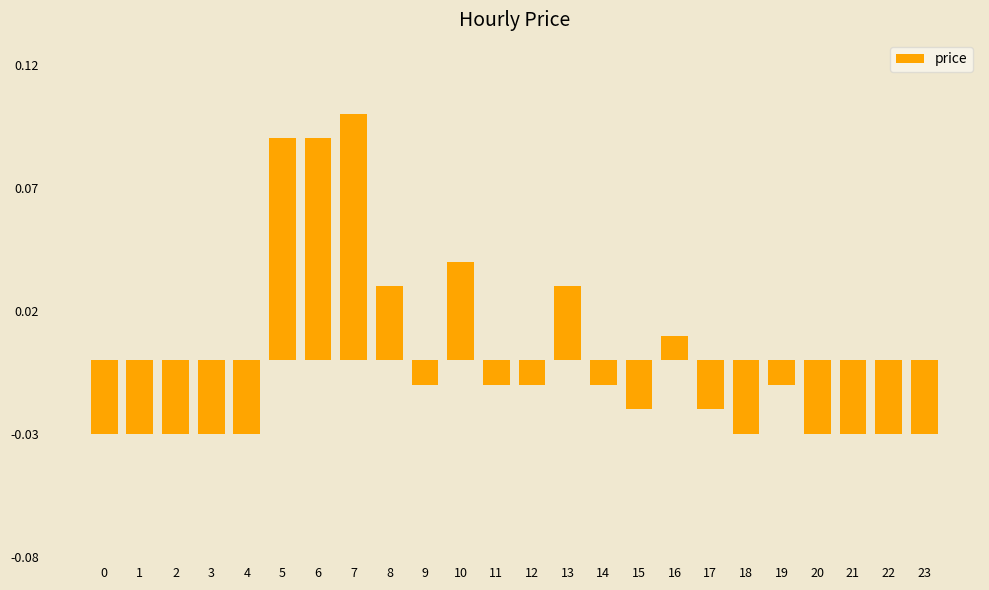

How many bars are there in total?

24